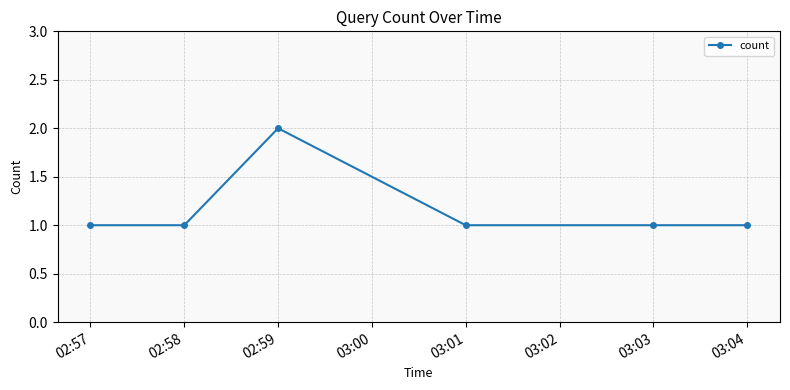

What is the difference between the maximum and second lowest values?

1